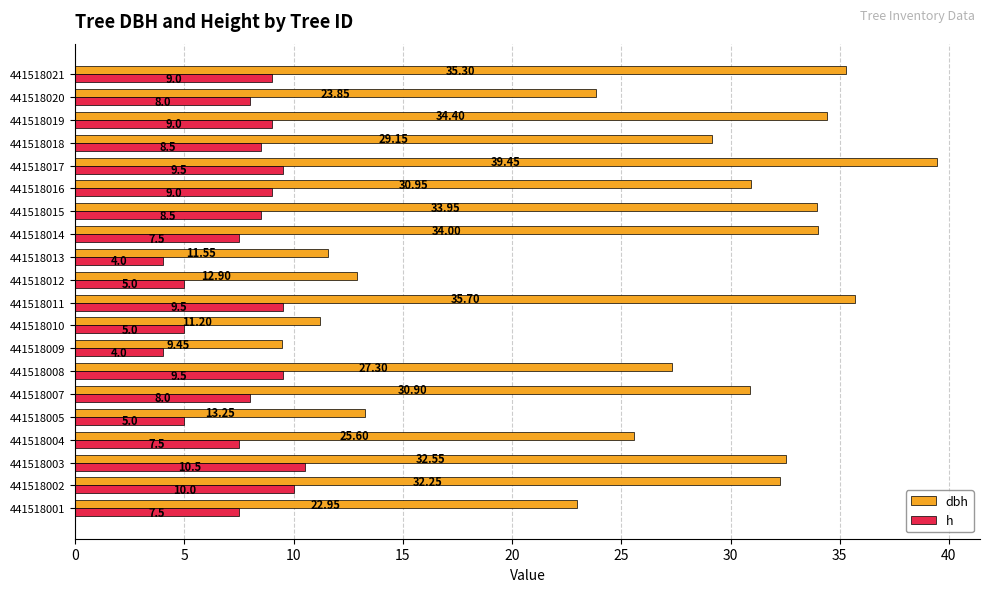

At which category is the sum across all series the highest?

441518017